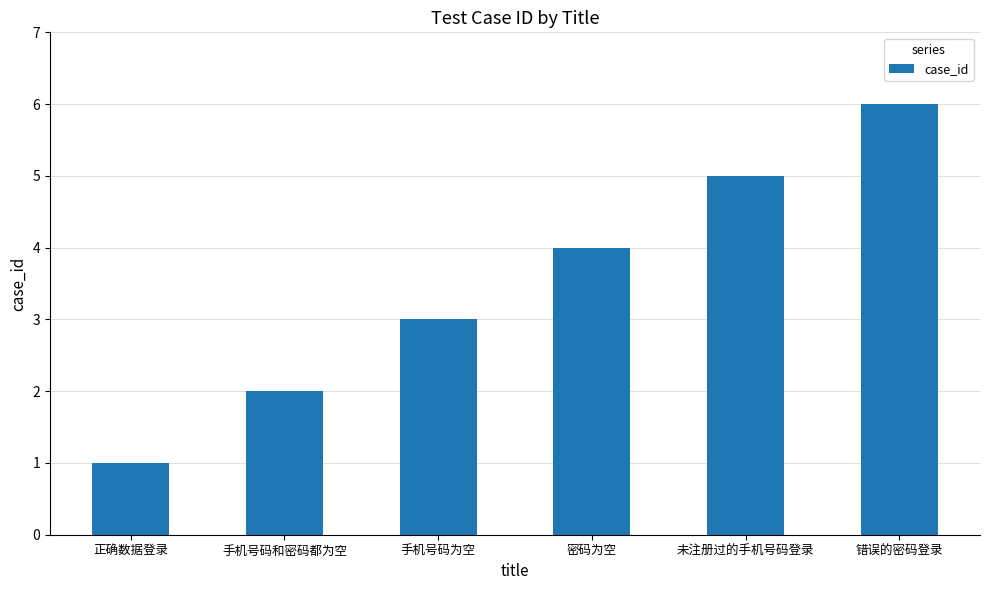

Reading left to right, extract all data points from this chart.

1	2	3	4	5	6